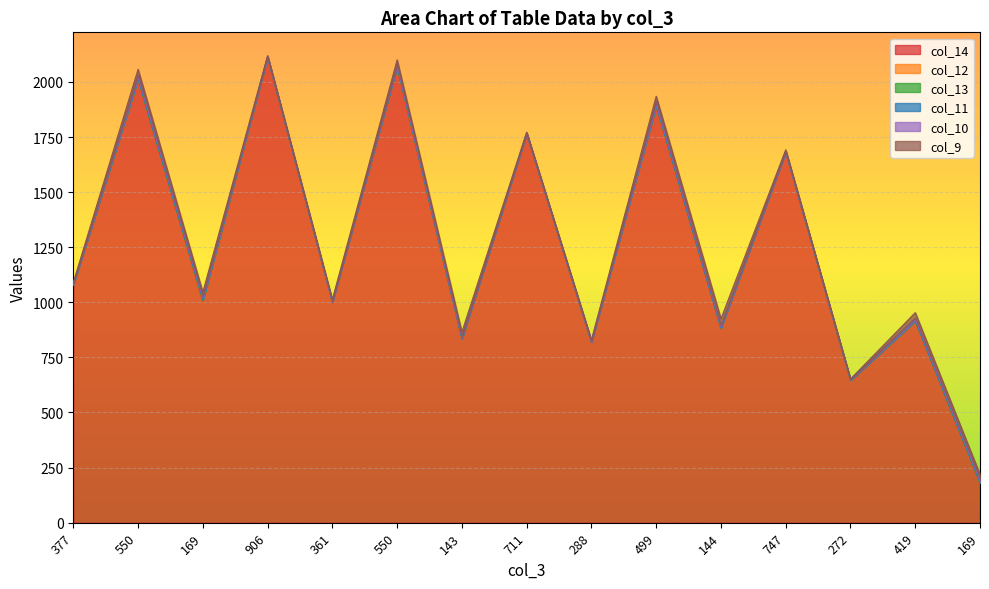

Reading left to right, extract all data points from this chart.

col_14: 377=1078	550=2013	169=1005	906=2112	361=1002	550=2067	143=834	711=1766	288=819	499=1893	144=880	747=1683	272=646	419=916	169=180
col_12: 377=1	550=0	169=4	906=0	361=0	550=2	143=1	711=0	288=1	499=0	144=3	747=0	272=0	419=0	169=0
col_13: 377=1	550=0	169=1	906=0	361=0	550=1	143=0	711=0	288=0	499=0	144=0	747=0	272=0	419=0	169=1
col_11: 377=1	550=5	169=6	906=2	361=0	550=4	143=2	711=0	288=0	499=4	144=2	747=0	272=2	419=4	169=5
col_10: 377=3	550=13	169=11	906=3	361=2	550=7	143=6	711=2	288=3	499=15	144=9	747=3	272=2	419=9	169=12
col_9: 377=6	550=26	169=19	906=2	361=9	550=19	143=22	711=4	288=6	499=23	144=31	747=6	272=2	419=24	169=21